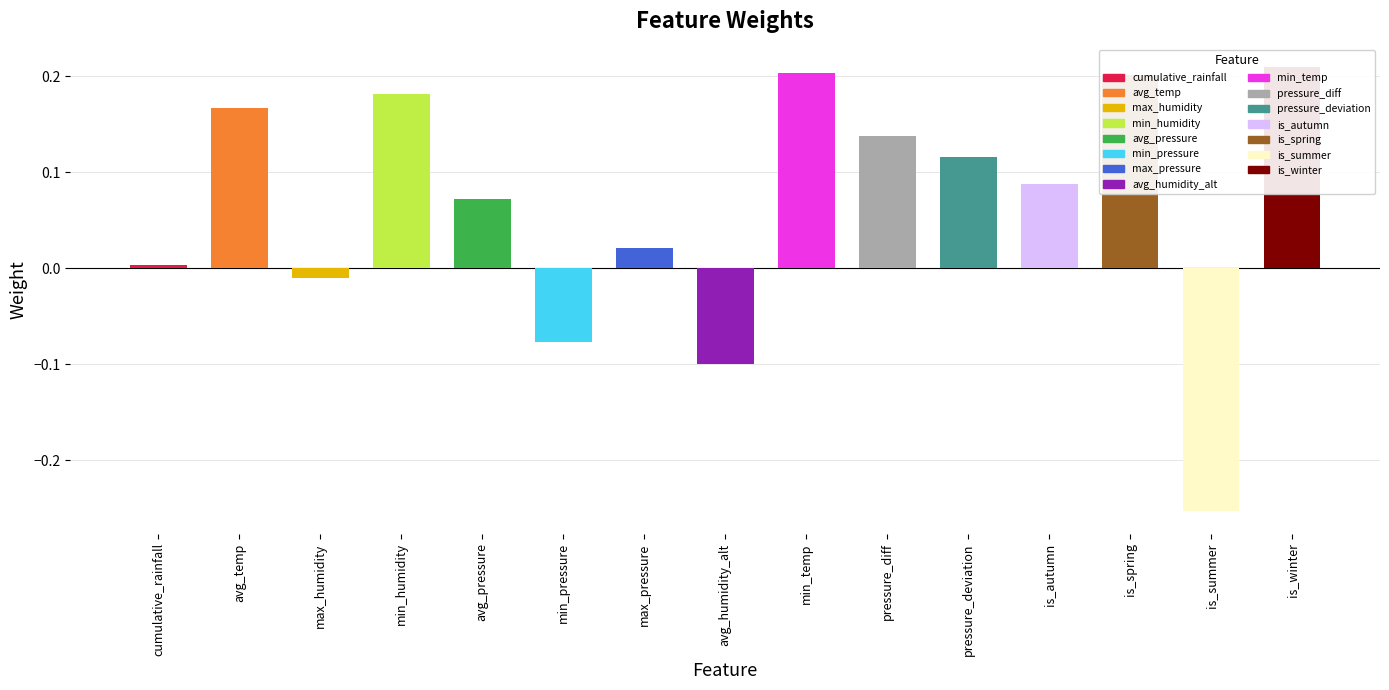

Are the bars horizontal?

No